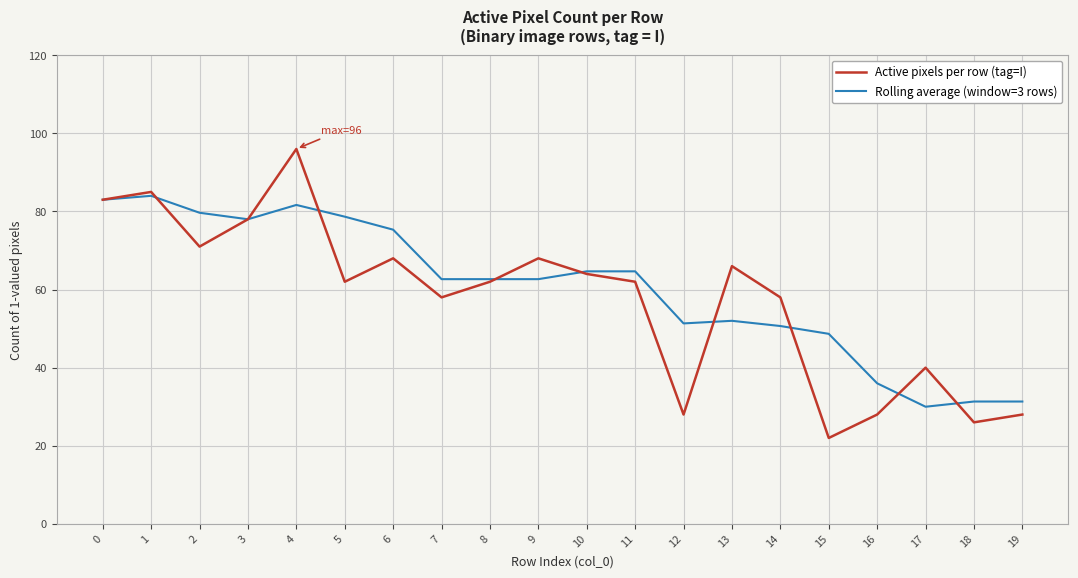

What value does the Active pixels per row (tag=I) series have at 5?

62.0